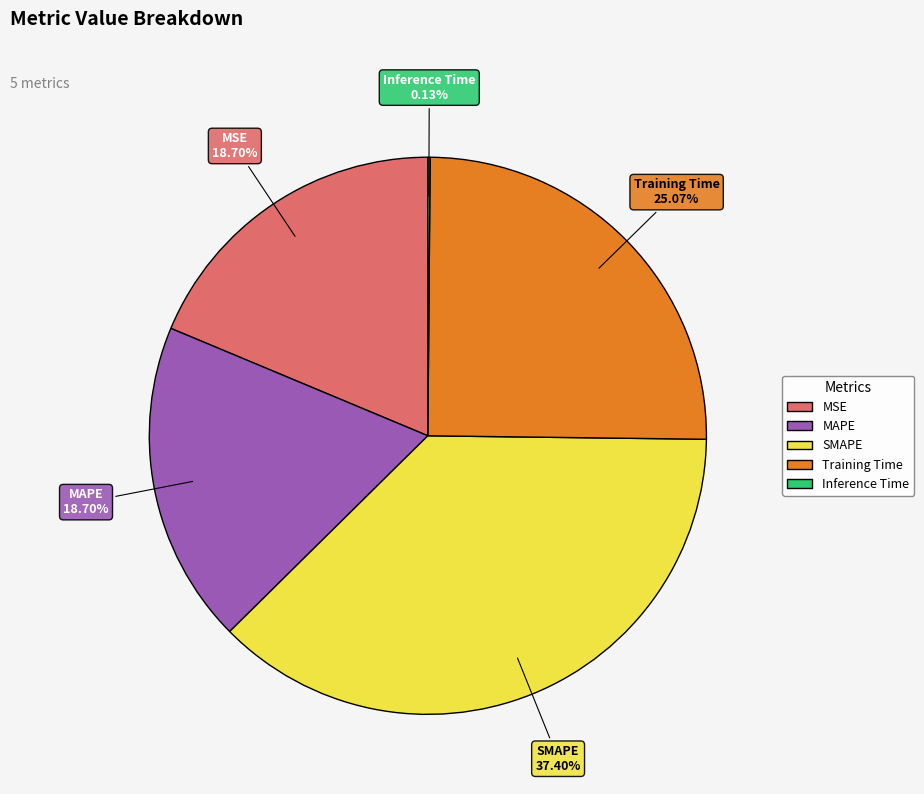

Combined, do MAPE and MSE account for over 50%?

No